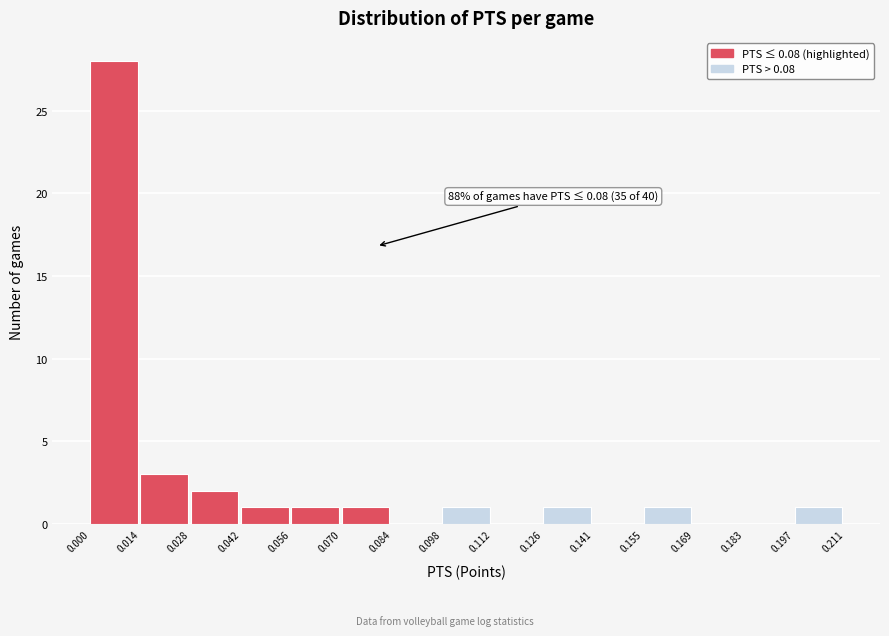

Over which range of the x-axis is the bar tallest?

0.000 to 0.014